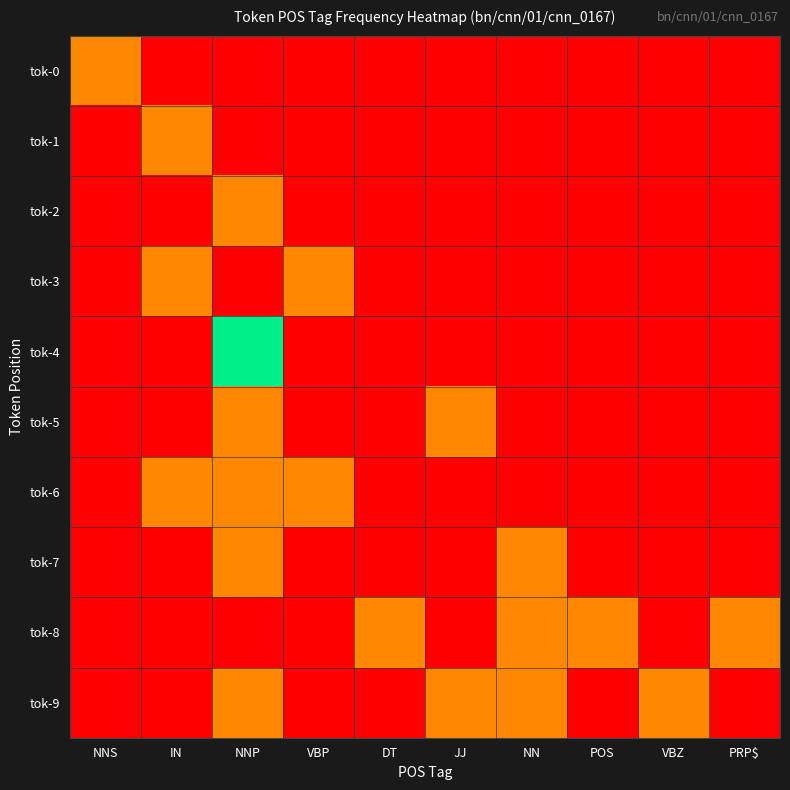

What is the total value across all series at NN?

3